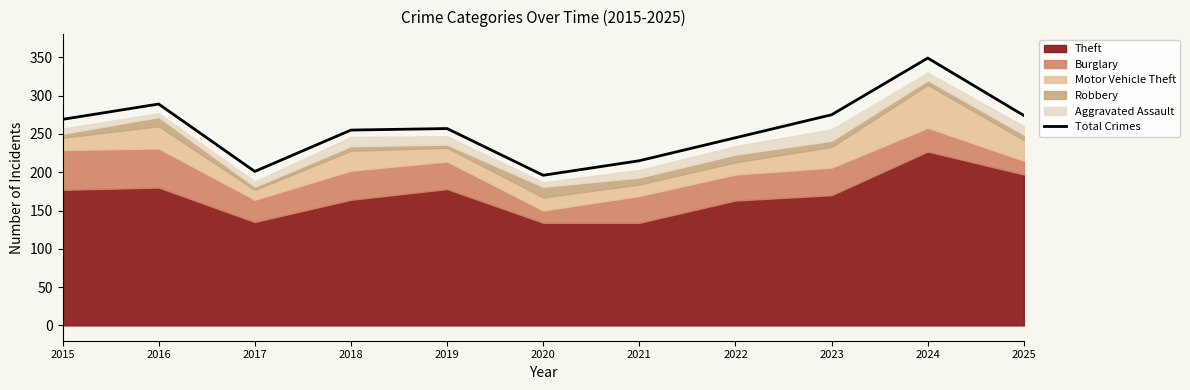

How many data points are above 257?

5